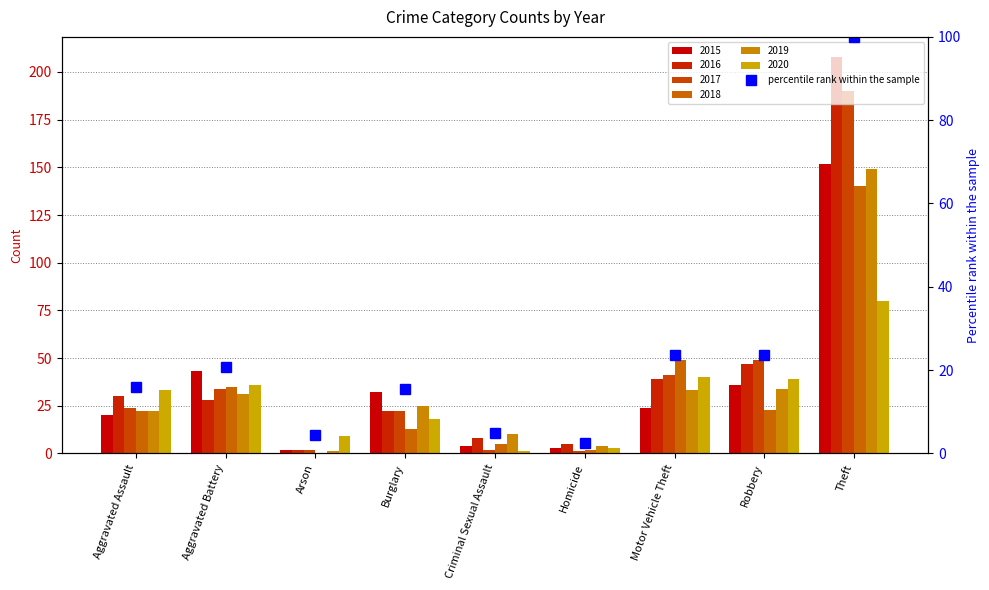

What position from the right is Burglary?

6